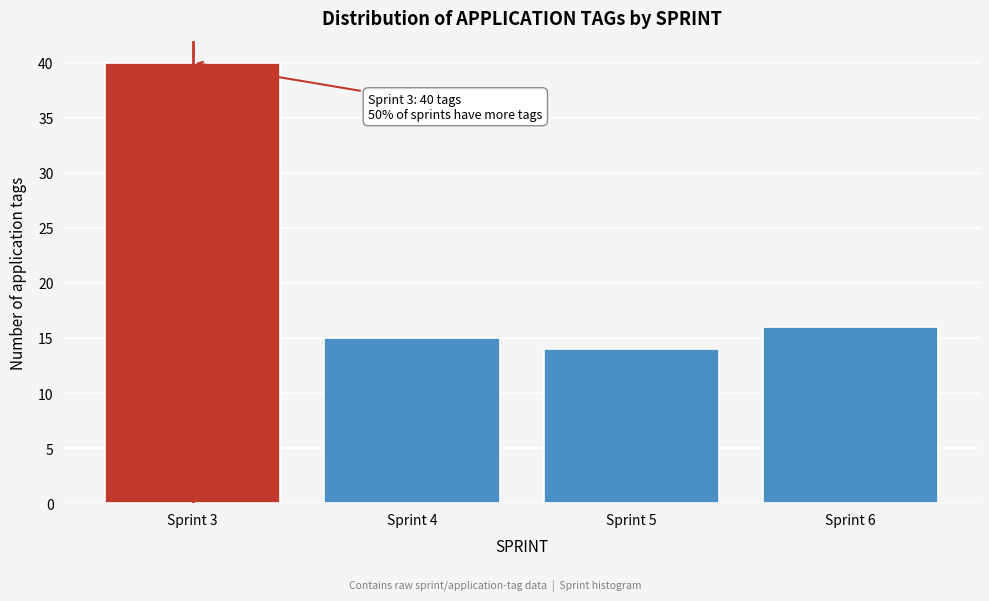

Reading left to right, what are all the values shown in this chart?

40	15	14	16